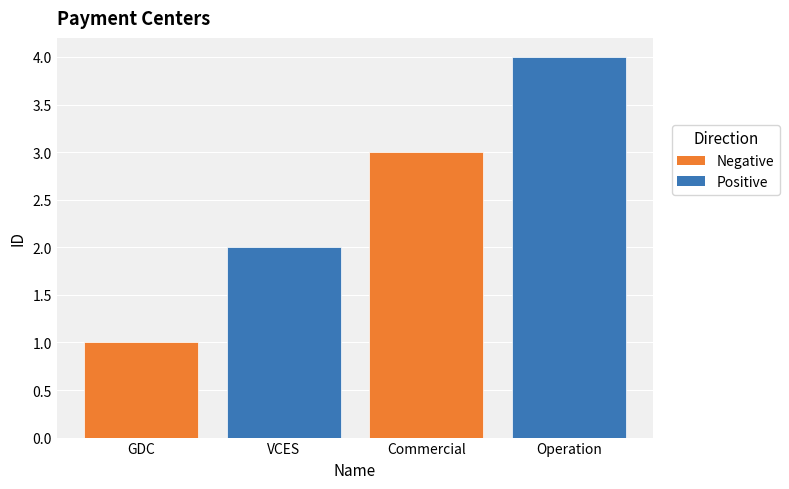

The chart shows a value of 0 at GDC. True or false?

False